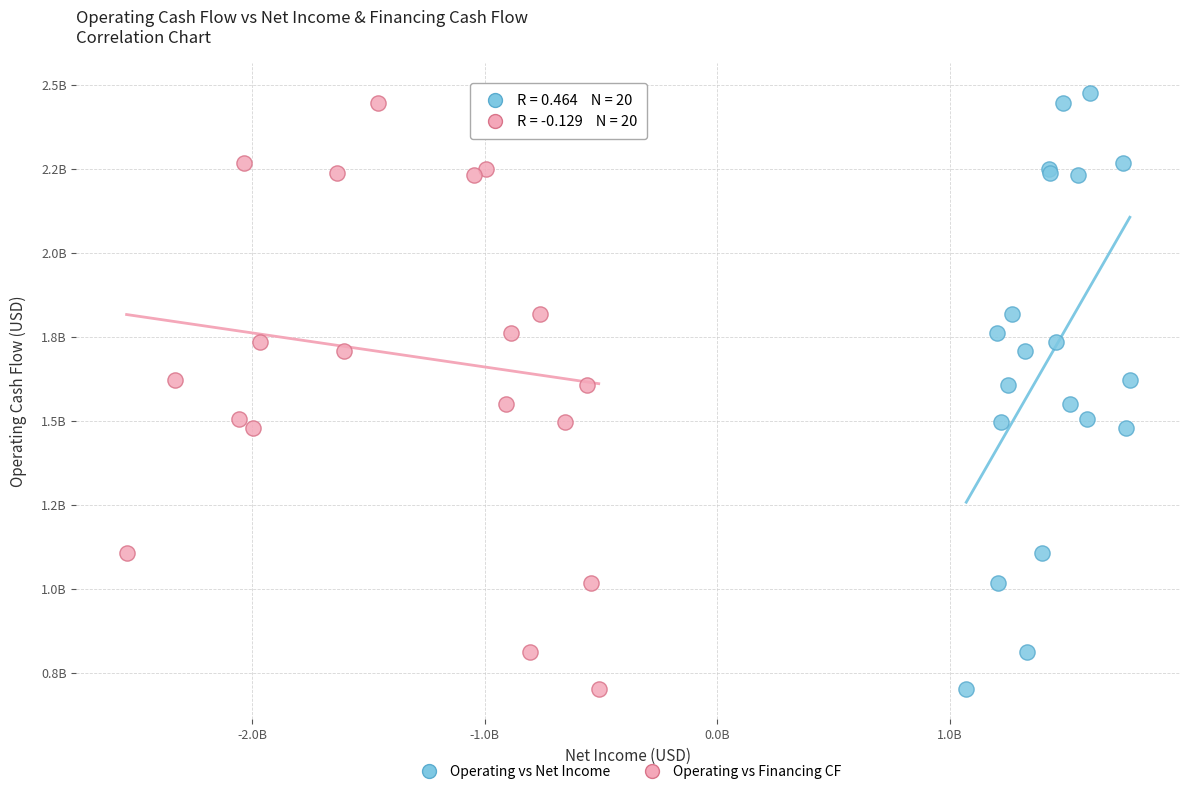

What are all the series names shown in the legend?

Operating vs Net Income, Operating vs Financing CF